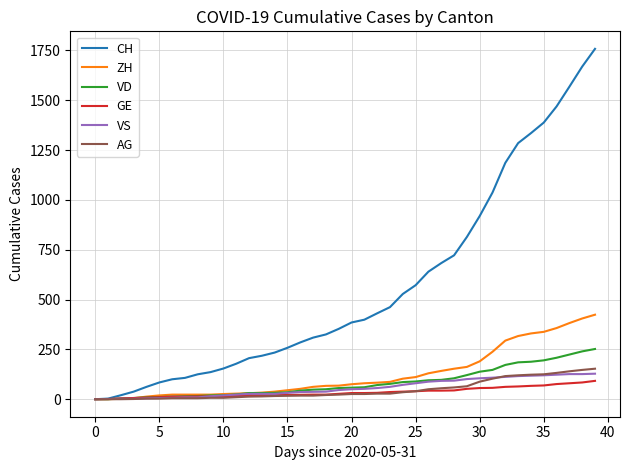

Which series has the largest total across all categories?

CH